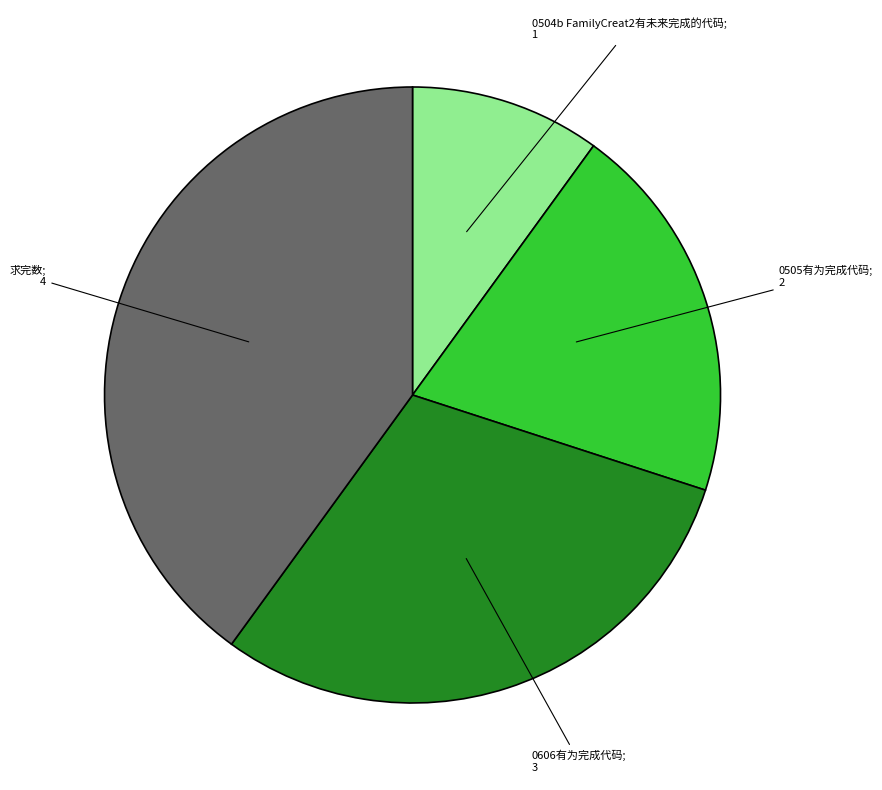

Count the number of slices in the pie.

4